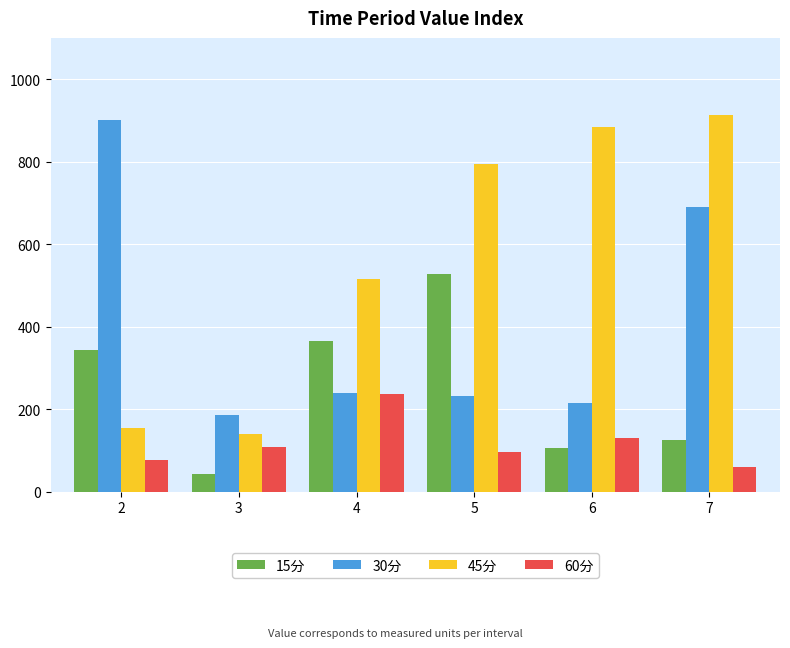

What value does the 45分 series have at 6?

884.5